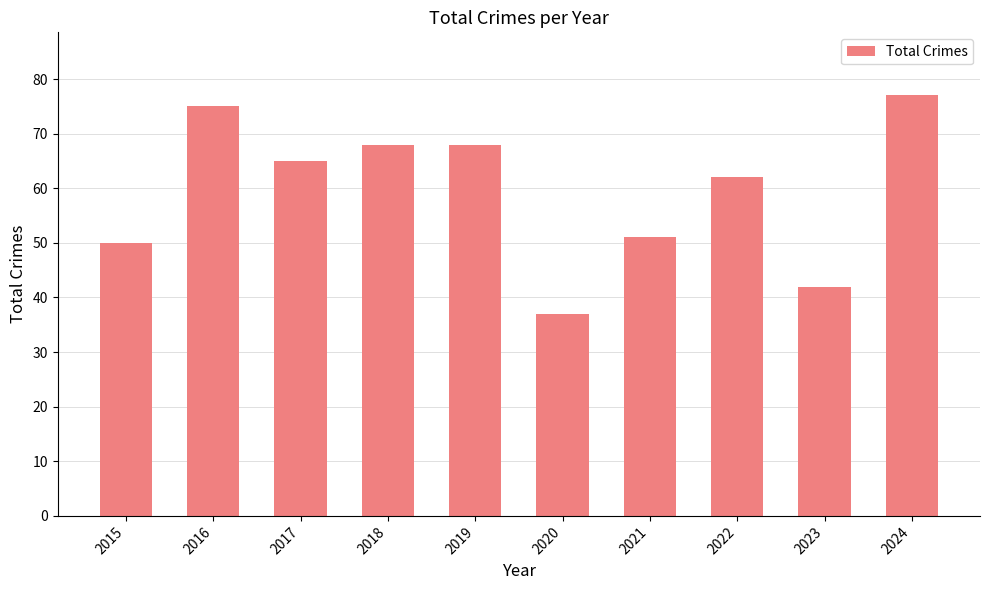

The chart shows a value of 62 at 2022. True or false?

True